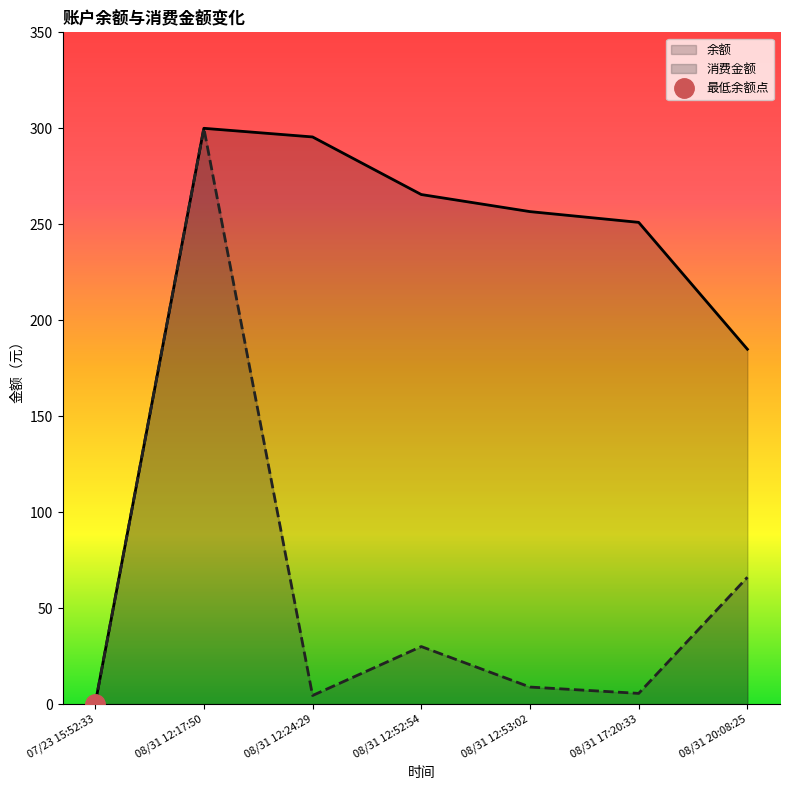

Where is 余额 nearest to the value 150?

08/31 20:08:25